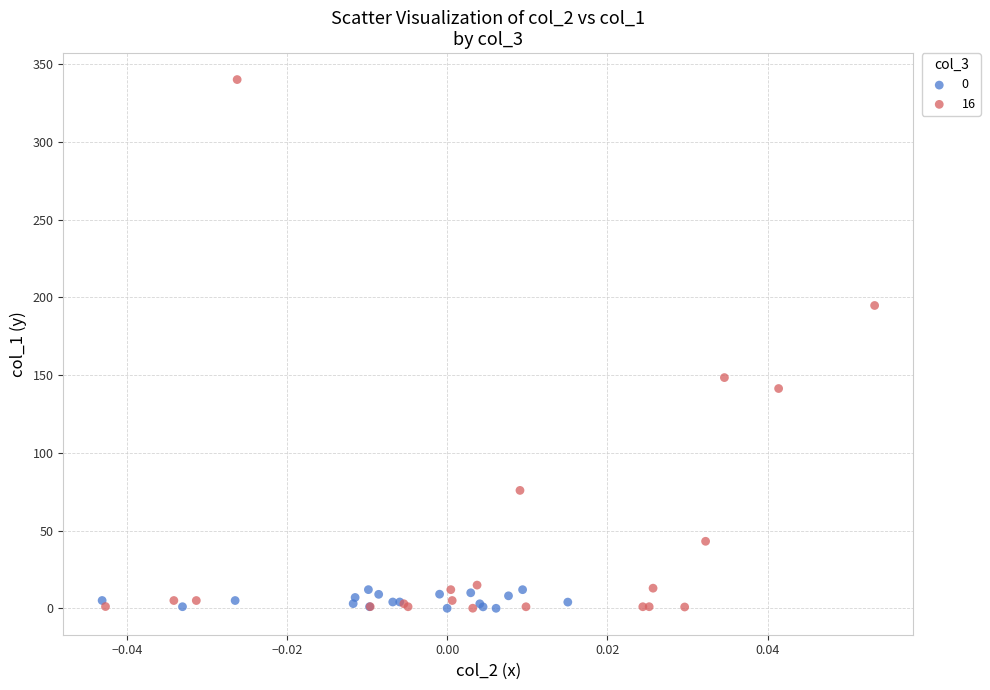

Which series has the largest Y range (max minus min)?

16